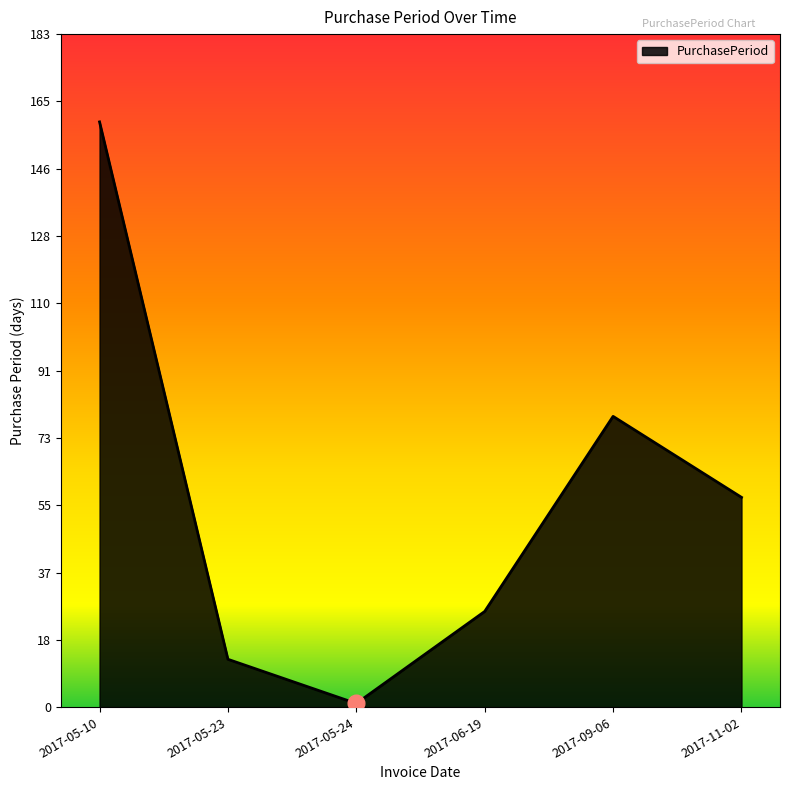

Reading left to right, list all the values displayed in this chart.

2017-05-10=159	2017-05-23=13	2017-05-24=1	2017-06-19=26	2017-09-06=79	2017-11-02=57